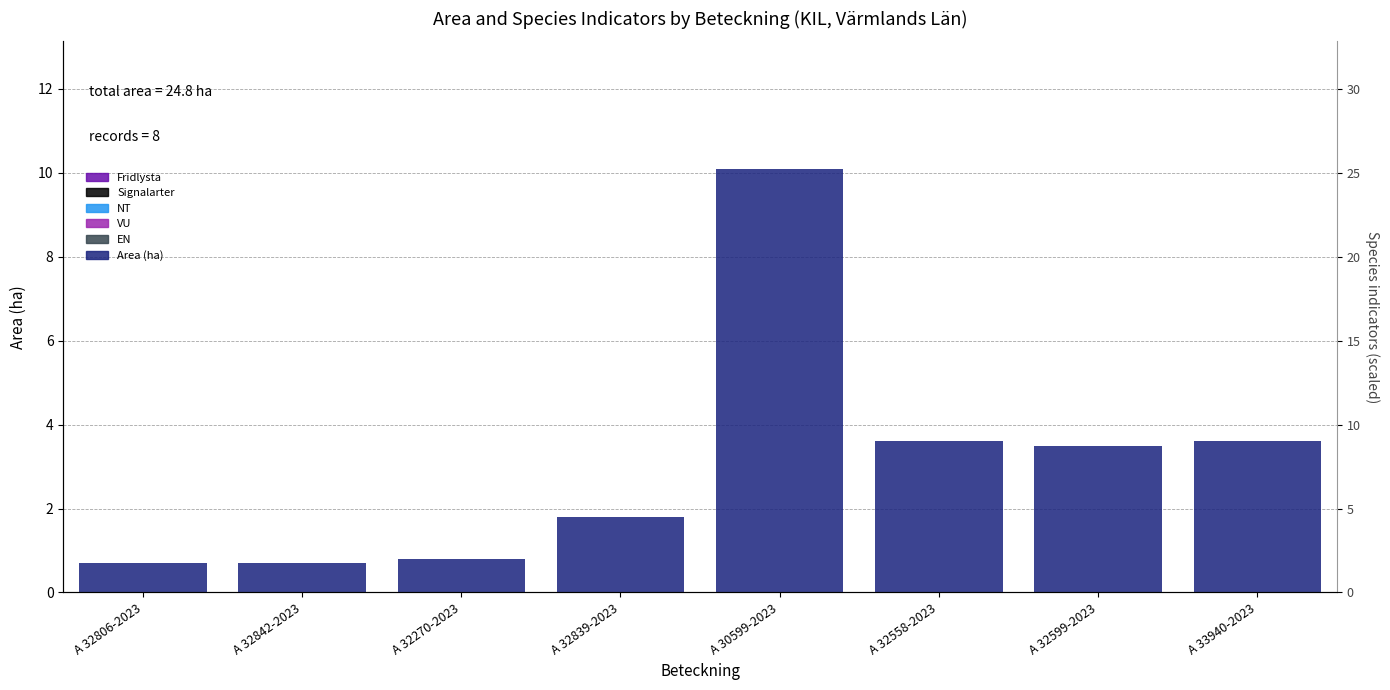

What is the spread (max minus min) of values at A 30599-2023?

10.1